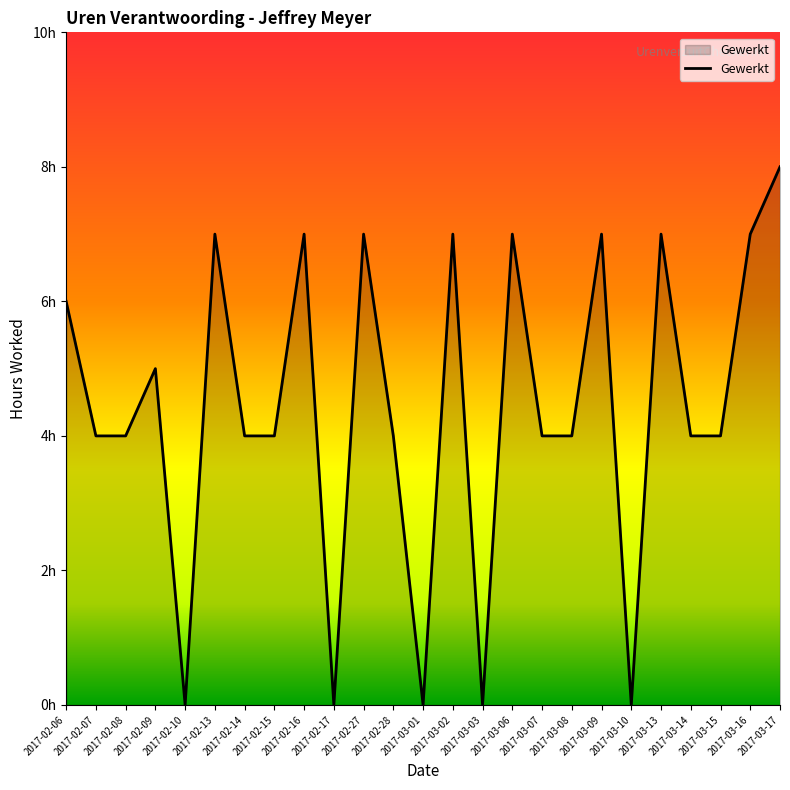

Rank the categories by value from highest to lowest.

2017-03-17, 2017-02-13, 2017-02-16, 2017-02-27, 2017-03-02, 2017-03-06, 2017-03-09, 2017-03-13, 2017-03-16, 2017-02-06, 2017-02-09, 2017-02-07, 2017-02-08, 2017-02-14, 2017-02-15, 2017-02-28, 2017-03-07, 2017-03-08, 2017-03-14, 2017-03-15, 2017-02-10, 2017-02-17, 2017-03-01, 2017-03-03, 2017-03-10